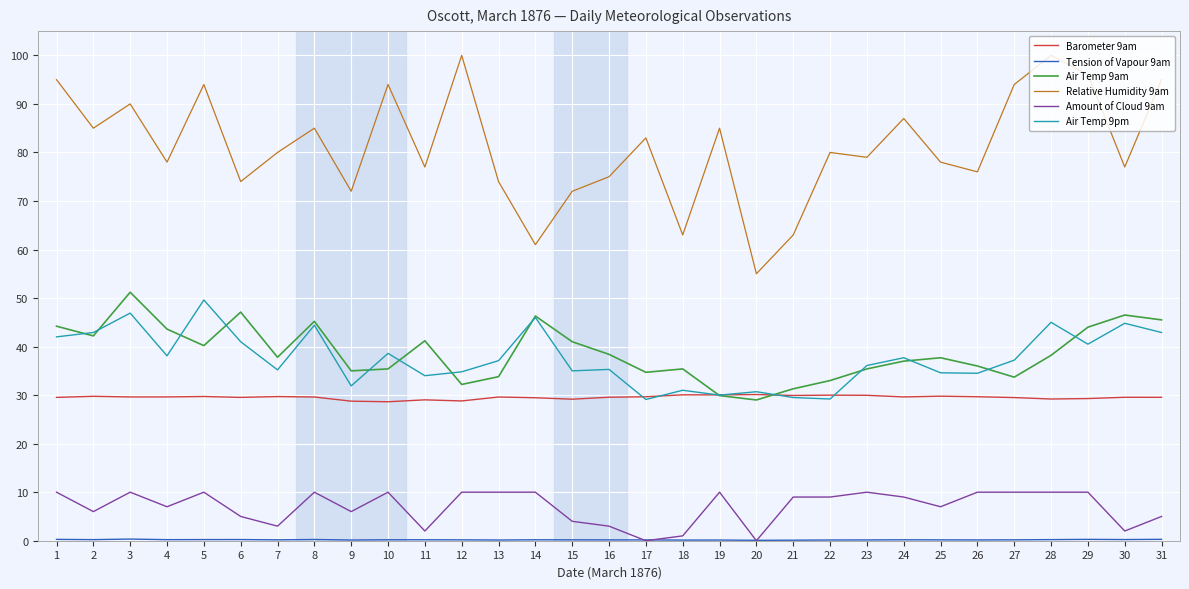

True or false: Air Temp 9pm and Amount of Cloud 9am intersect in this chart.

False